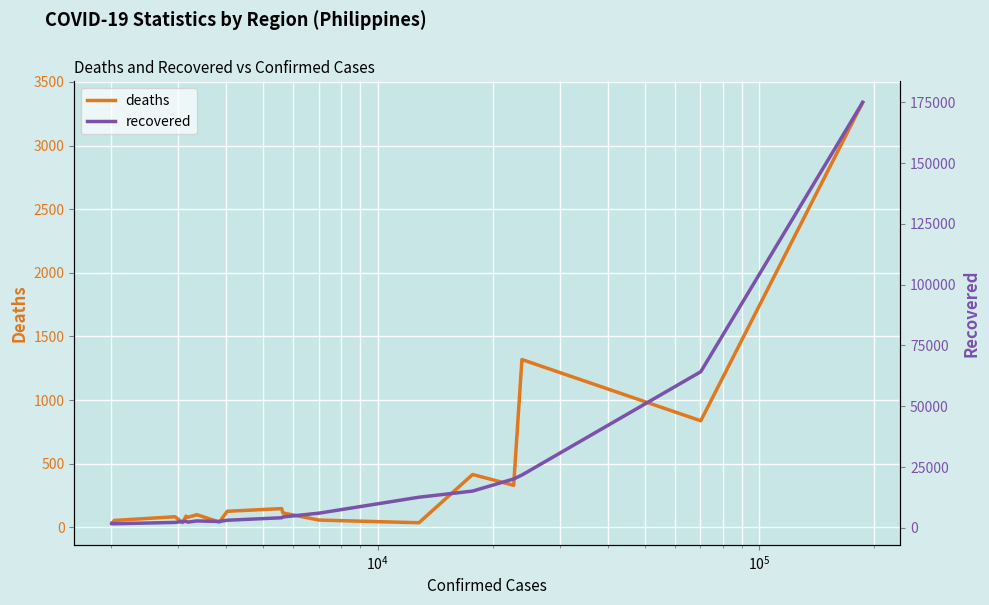

What is the highest value of the deaths series?

3339